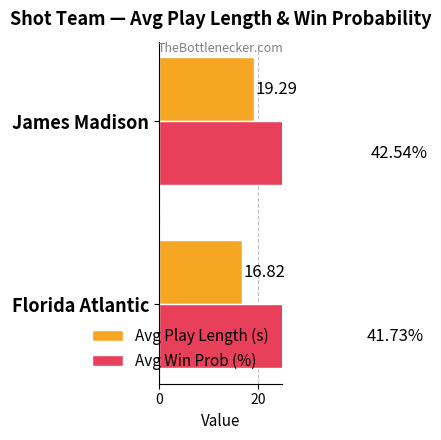

Rank the series at Florida Atlantic from lowest to highest value.

Avg Play Length (s), Avg Win Prob (%)